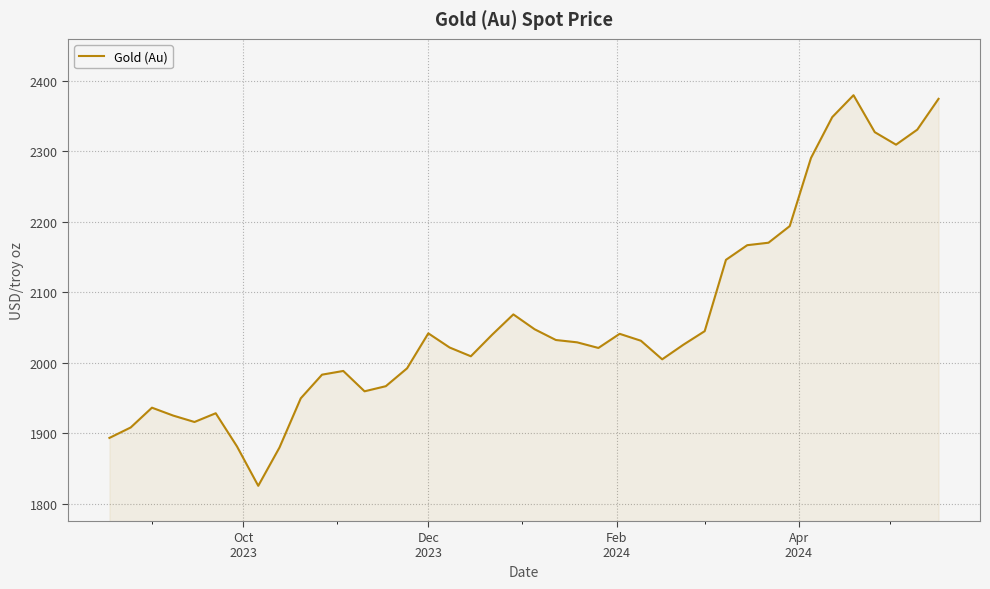

What is the maximum value shown in the chart?

2379.6